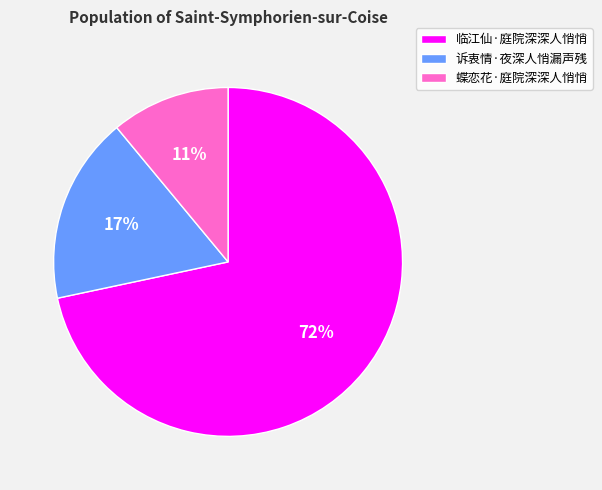

How many slices are in this pie chart?

3